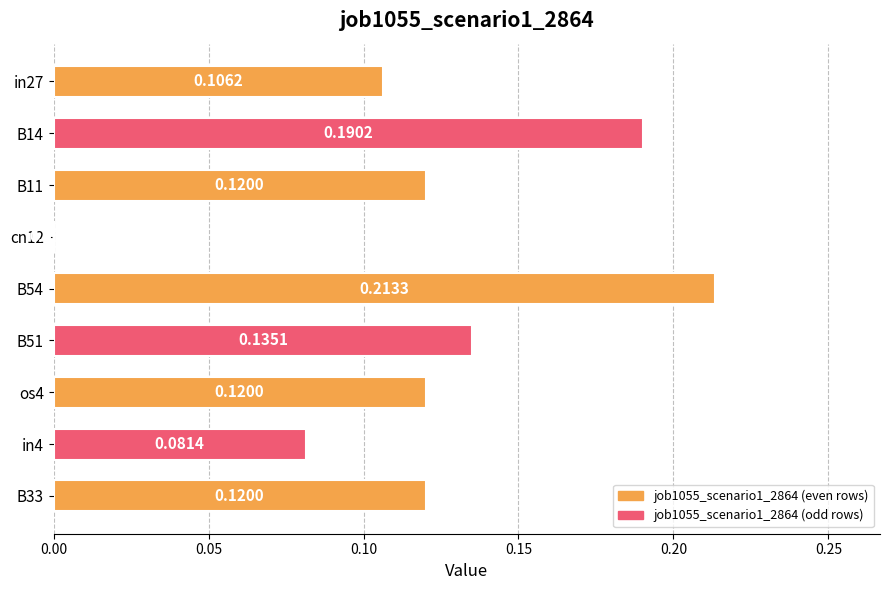

What is the sum of the values at B51 and os4?

0.3